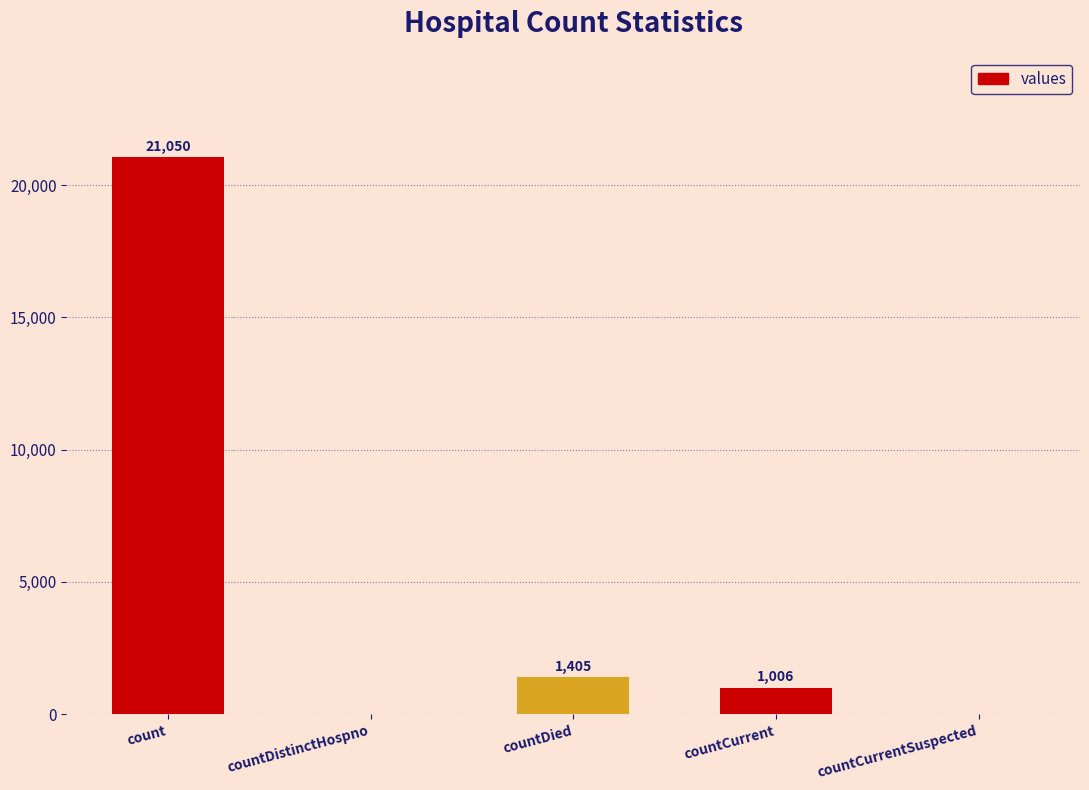

Reading left to right, extract all data points from this chart.

21050	0	1405	1006	0